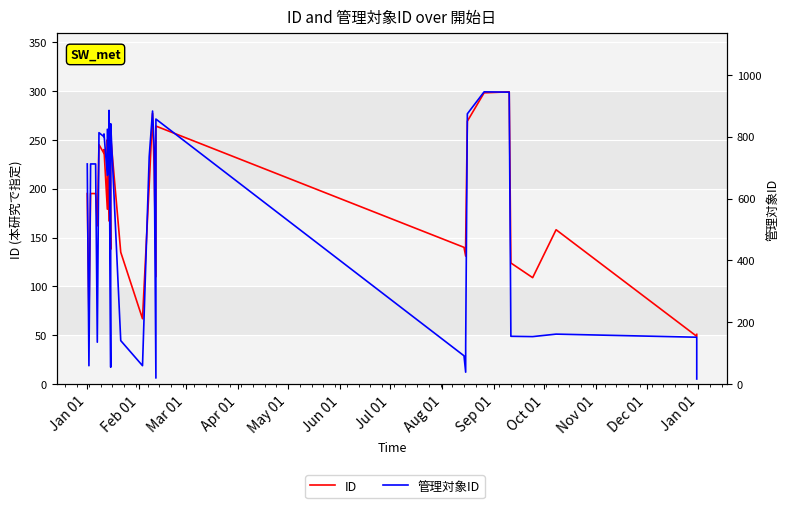

True or false: 管理対象ID has a value of 314 at Nov 01.

False